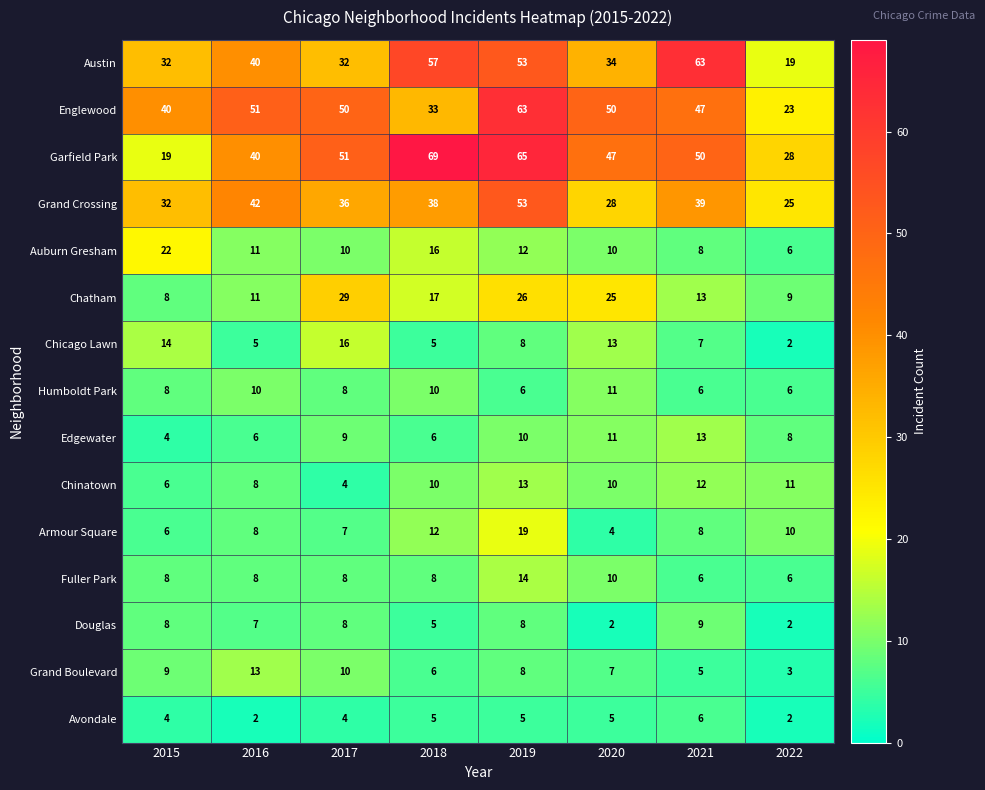

At which category does the chart reach its peak across all series?

2018